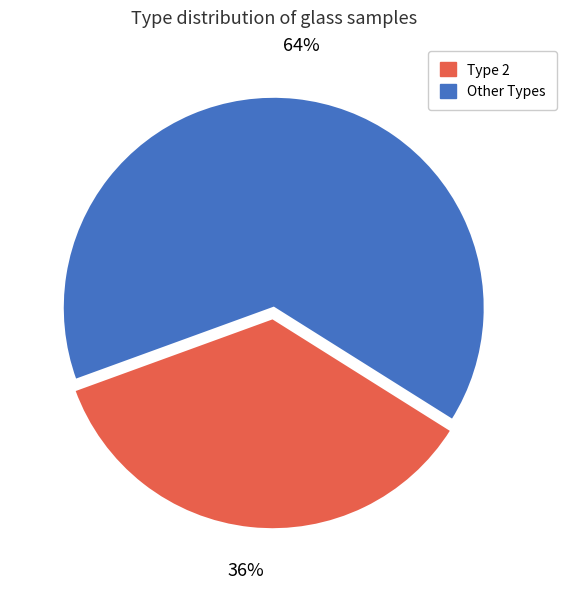

To the nearest percent, what is the average slice percentage?

50%